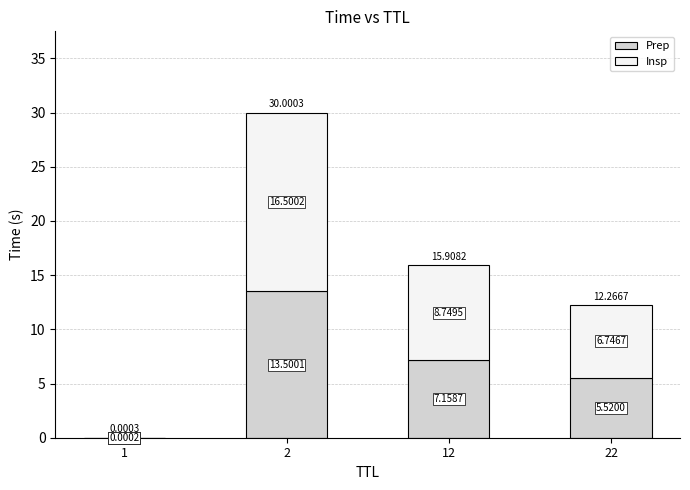

What is the total value across all series at 2?

30.0